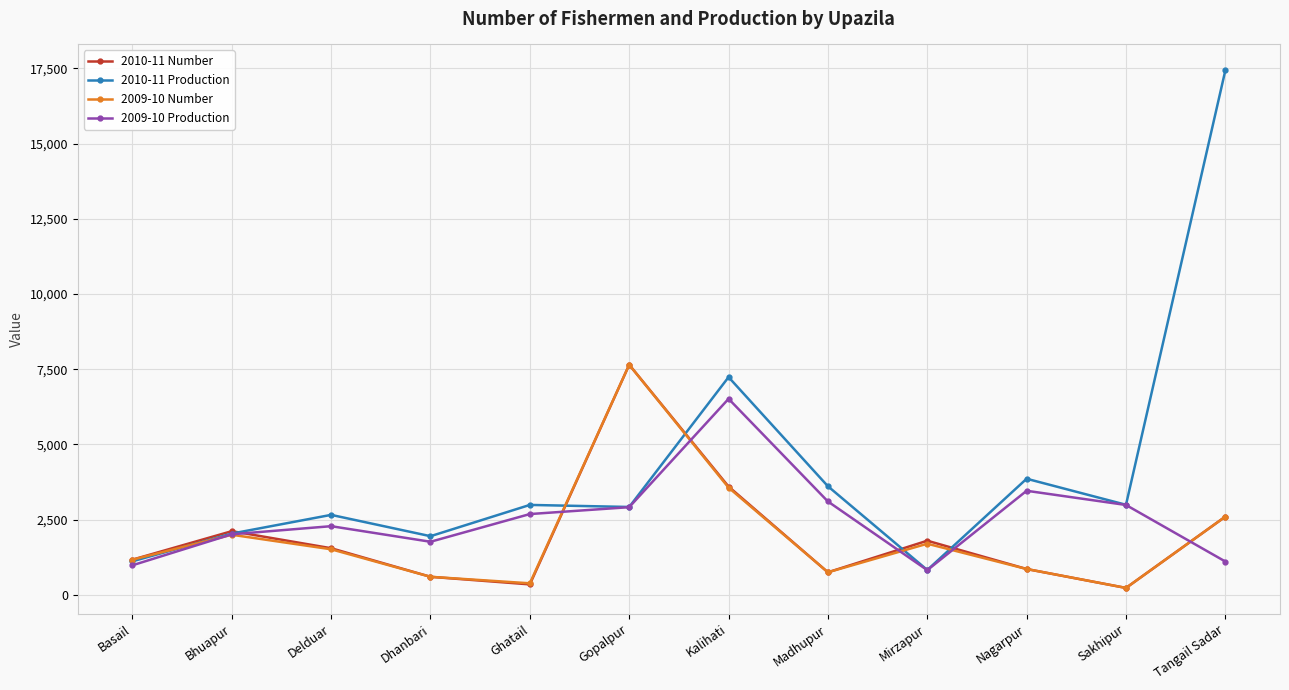

What is the maximum value for 2009-10 Number?

7650.0